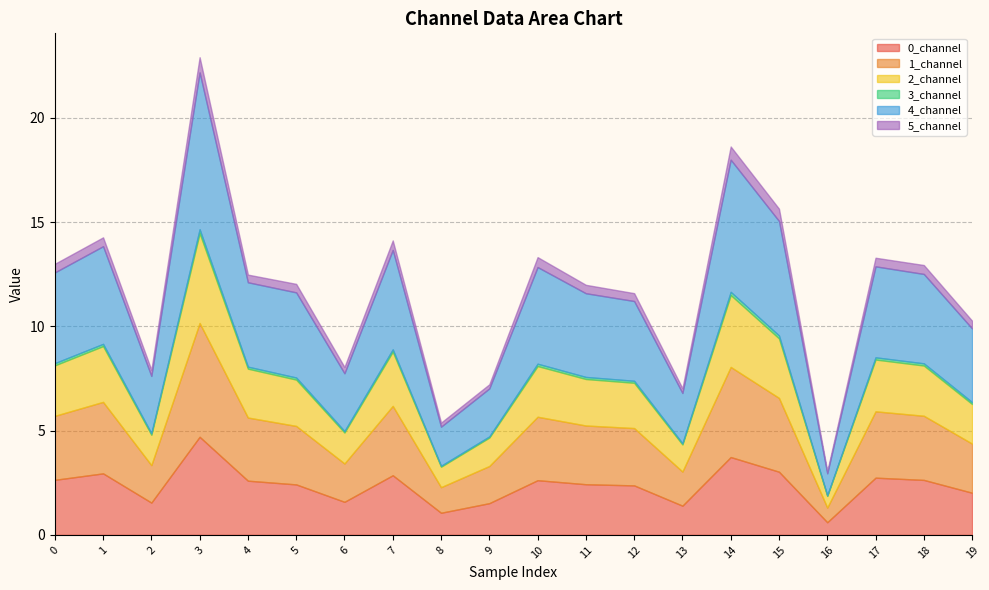

List the series in order of their peak value, lowest first.

3_channel, 5_channel, 2_channel, 0_channel, 1_channel, 4_channel